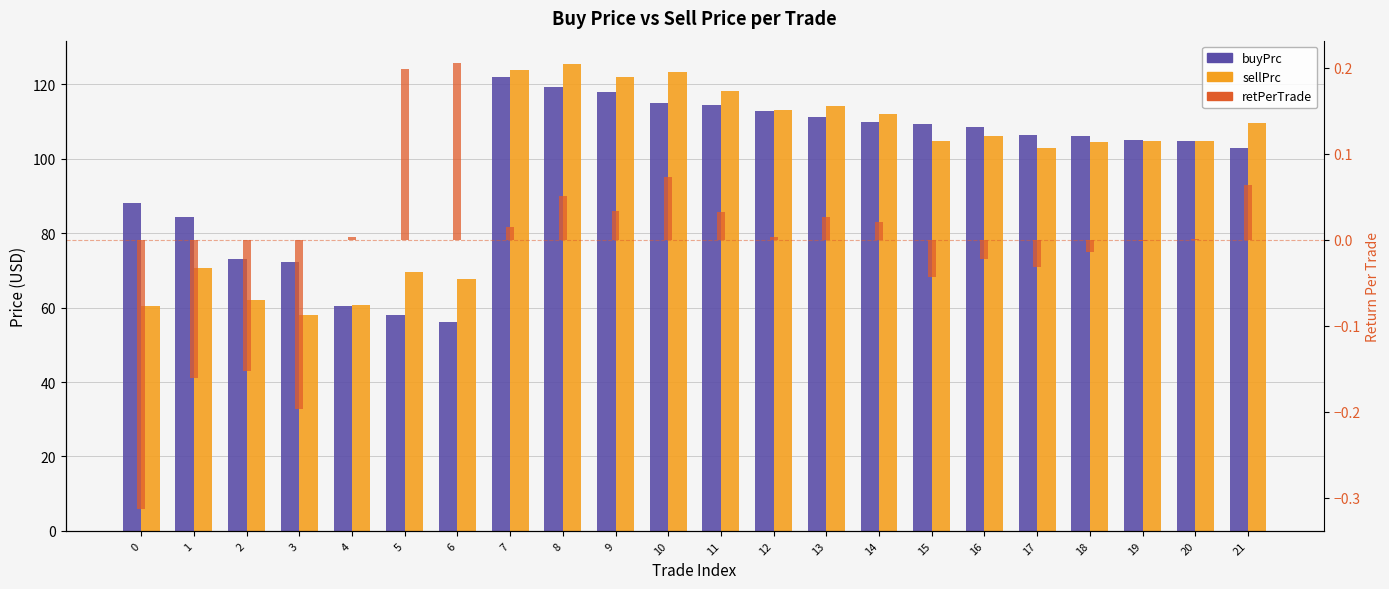

What are all the series names shown in the legend?

buyPrc, sellPrc, retPerTrade